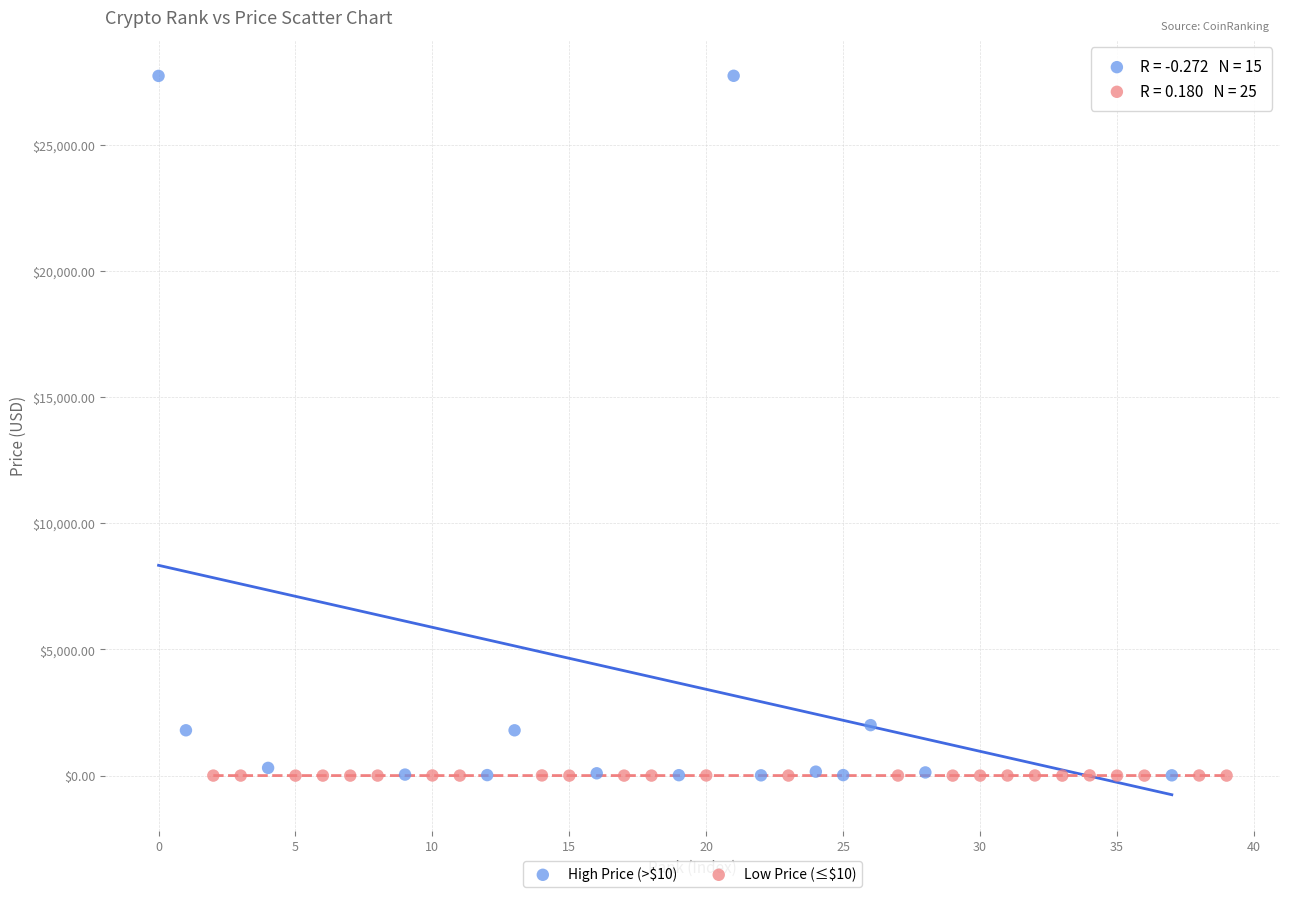

Which series has the largest Y range (max minus min)?

High Price (>$10)